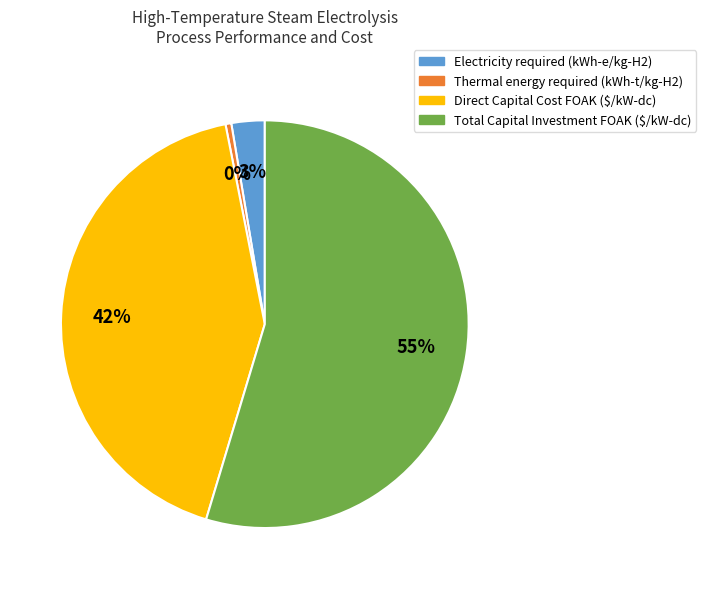

Combined, do Total Capital Investment FOAK ($/kW-dc) and Electricity required (kWh-e/kg-H2) account for over 50%?

Yes